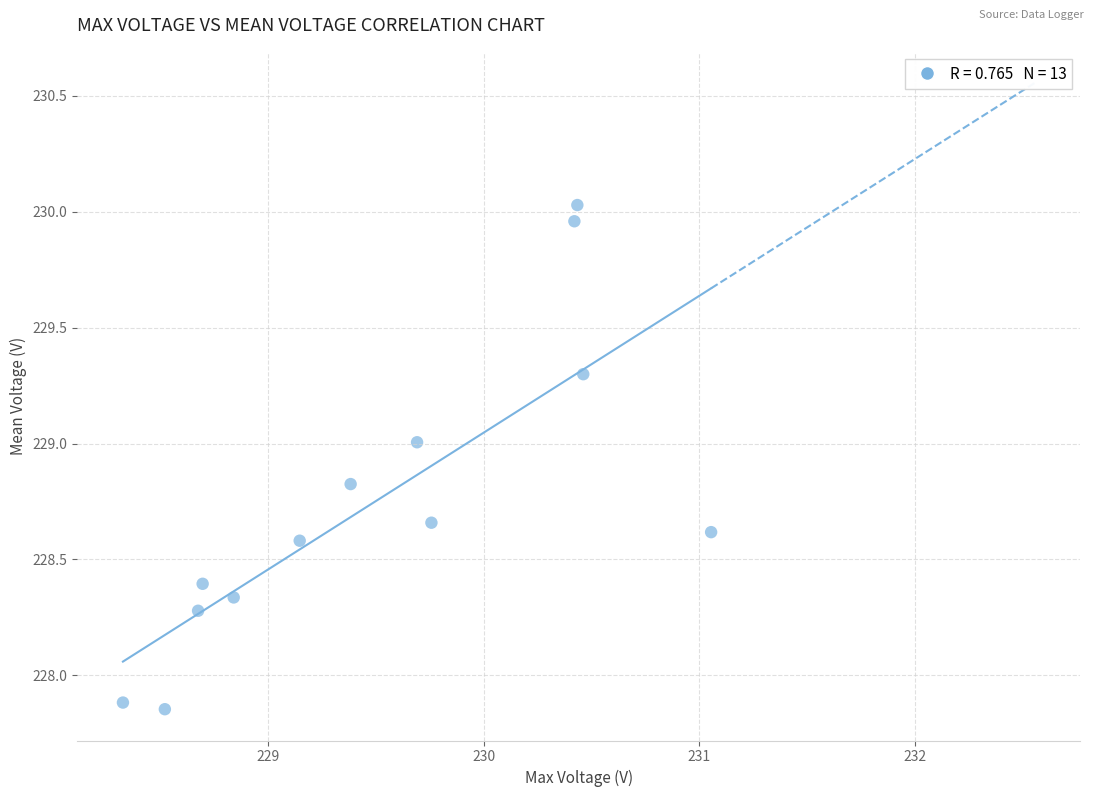

What is the range of X values (max minus min)?

2.7